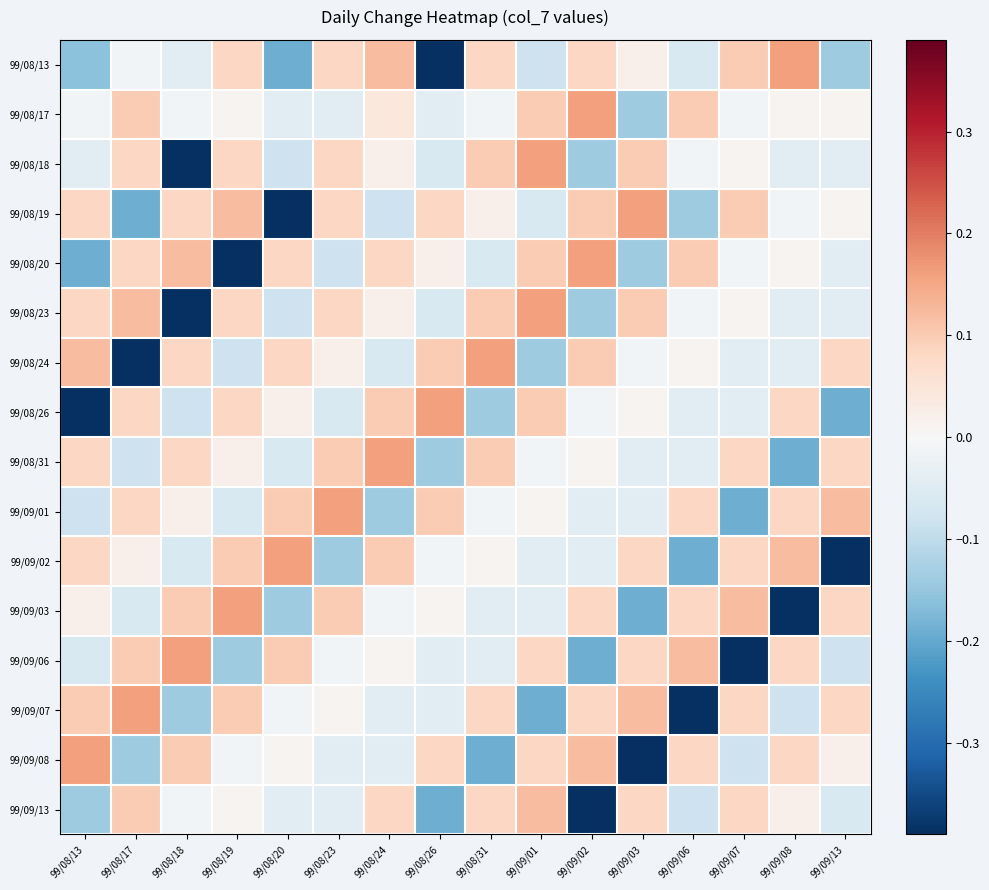

How many distinct data groups are displayed?

16